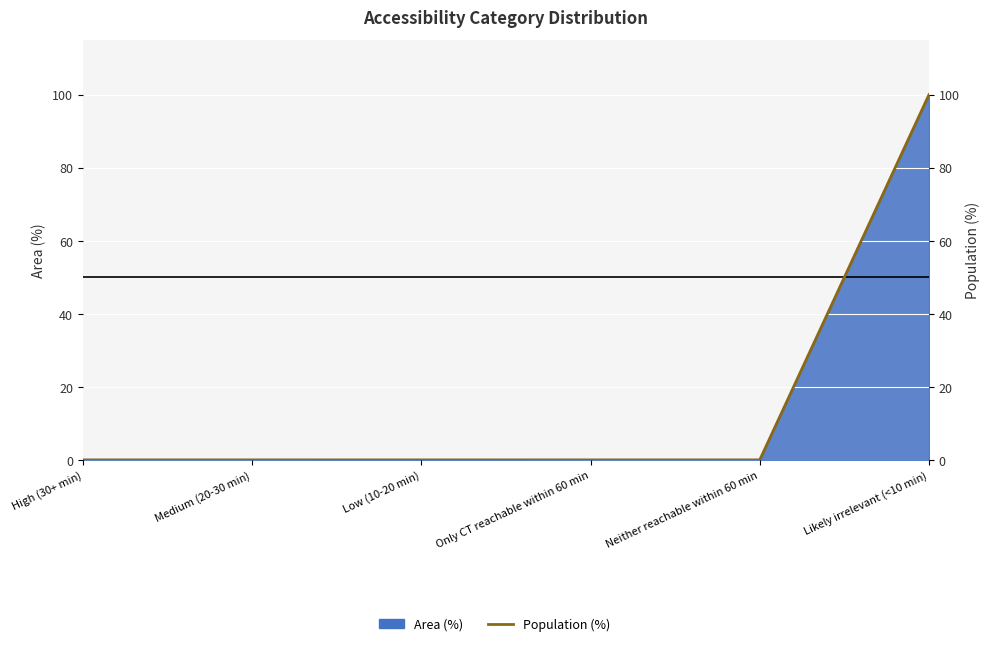

How many categories are shown in the chart?

6